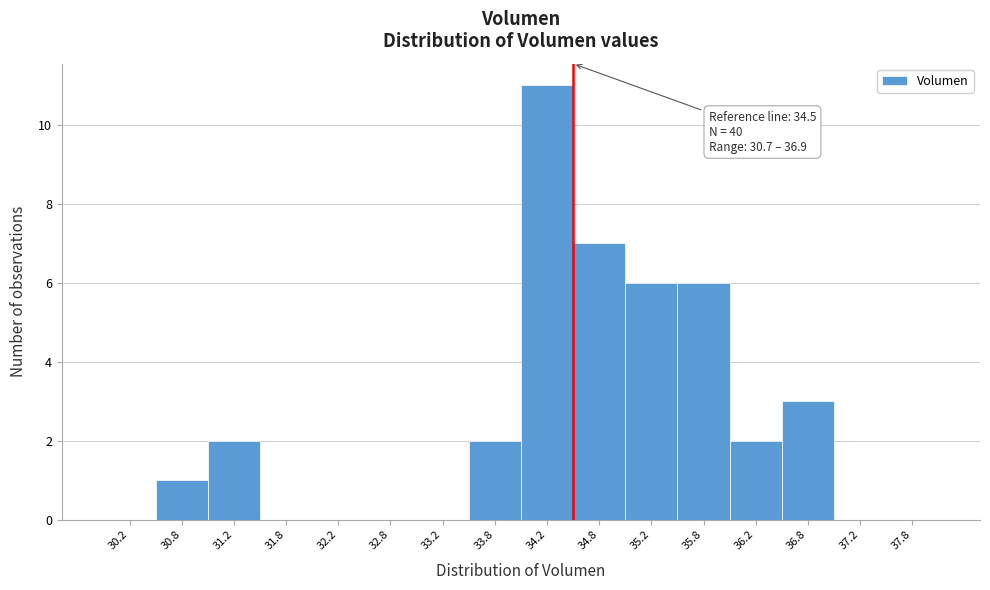

Over which range of the x-axis is the bar tallest?

34.0 to 34.5